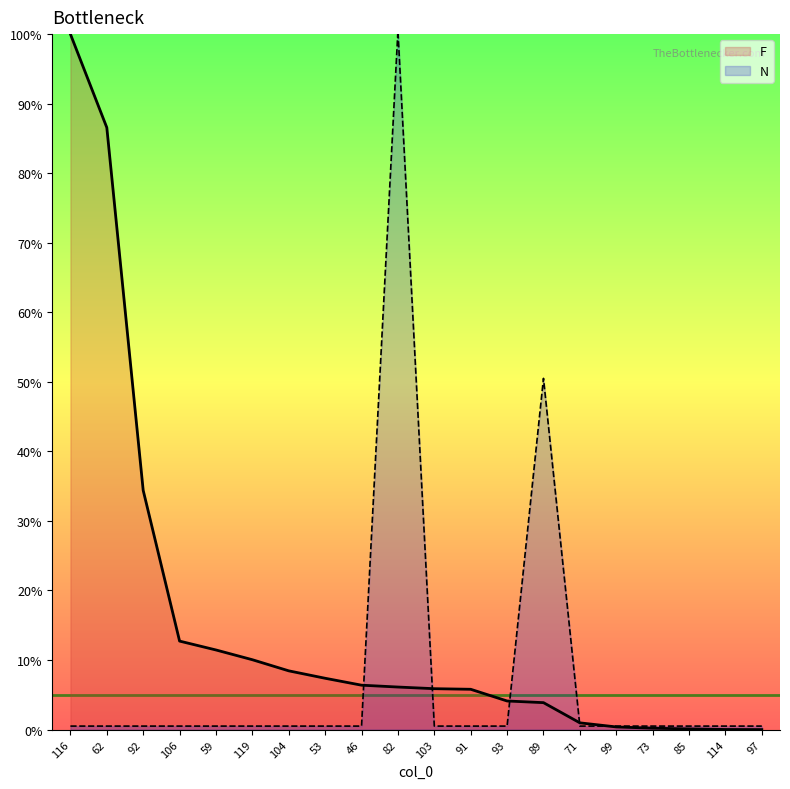

True or false: F has more than 1 interior local peaks.

False